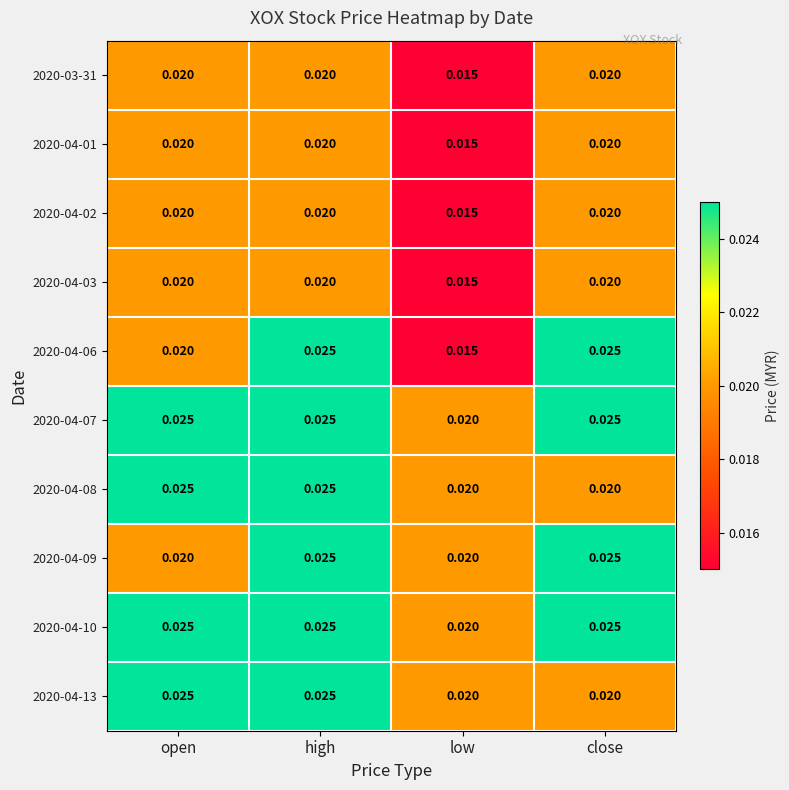

Where is 2020-04-06 nearest to the value 0?

low